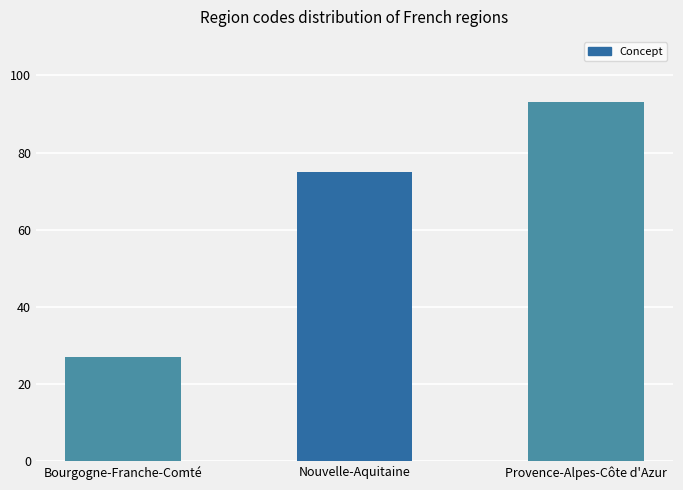

Where is the data nearest to the value 60?

Nouvelle-Aquitaine